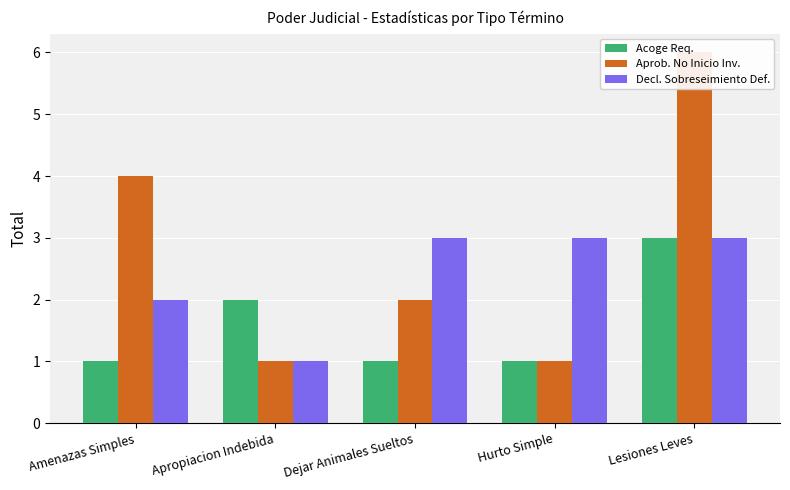

Reading left to right, extract all data points from this chart.

Acoge Requerimiento (Monitorio): Amenazas Simples=1	Apropiacion Indebida=2	Dejar Animales Sueltos=1	Hurto Simple=1	Lesiones Leves=3
Aprobación No Inicio Investigación: Amenazas Simples=4	Apropiacion Indebida=1	Dejar Animales Sueltos=2	Hurto Simple=1	Lesiones Leves=6
Declara Sobreseimiento Definitivo: Amenazas Simples=2	Apropiacion Indebida=1	Dejar Animales Sueltos=3	Hurto Simple=3	Lesiones Leves=3